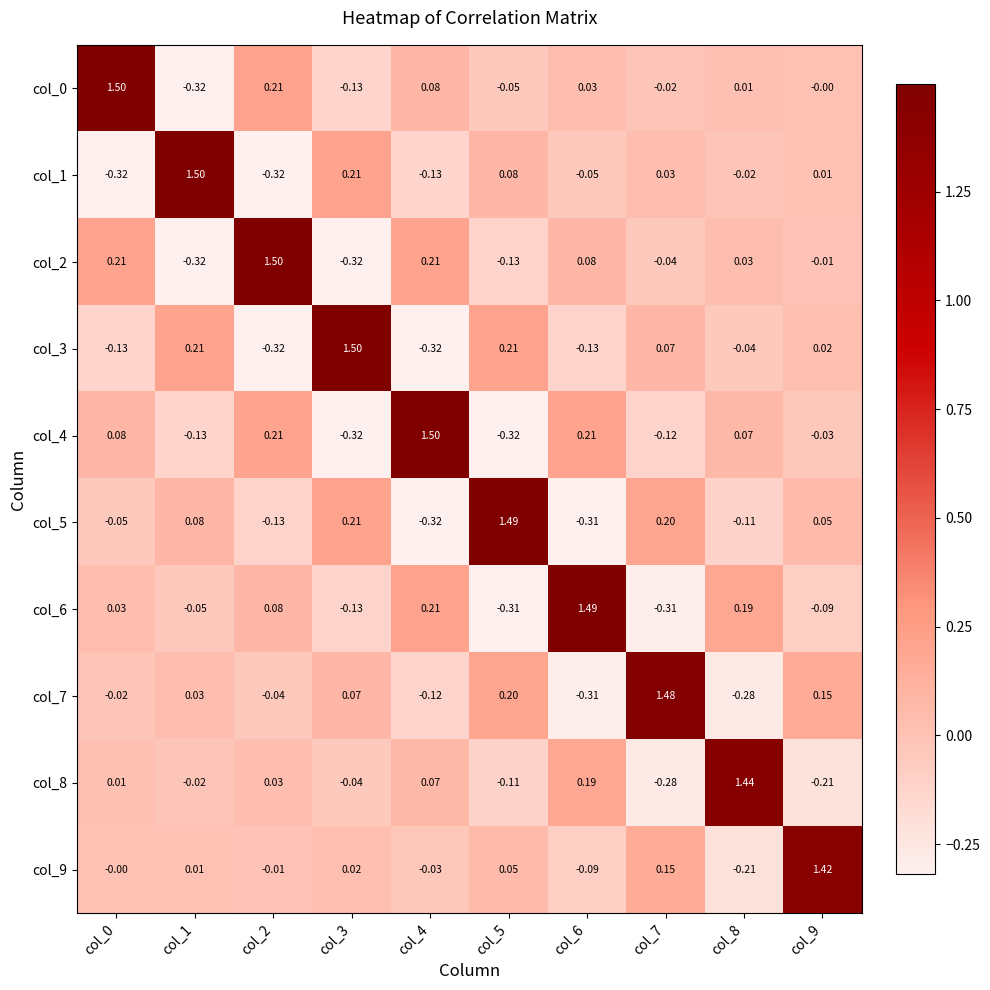

Is the value of col_6 at col_4 greater than the value of col_7 at col_3?

Yes